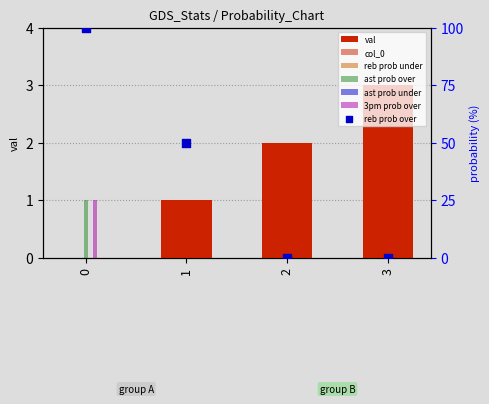

At how many categories does at least one series exceed 0?

4